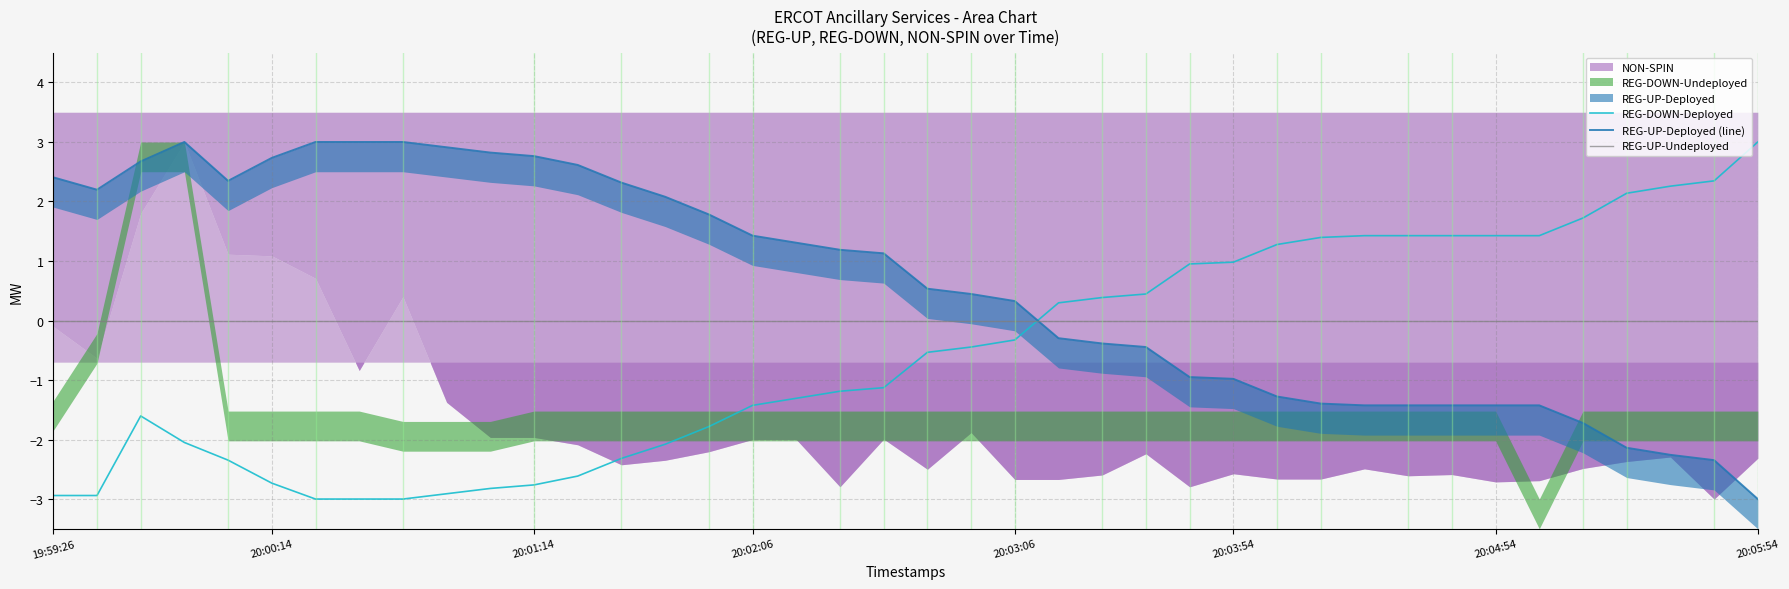

True or false: REG-UP-Undeployed and REG-DOWN-Deployed cross at least once.

True